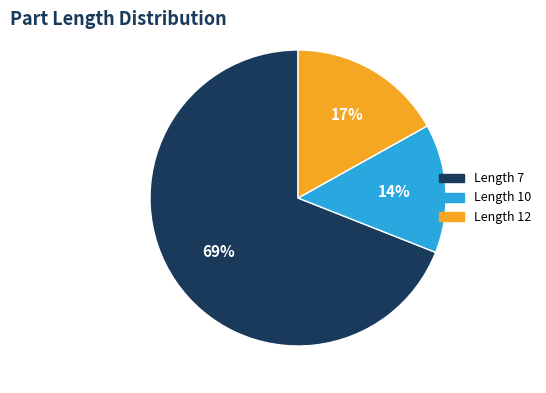

To the nearest percent, what is the difference between the largest and smallest slice percentages?

55%